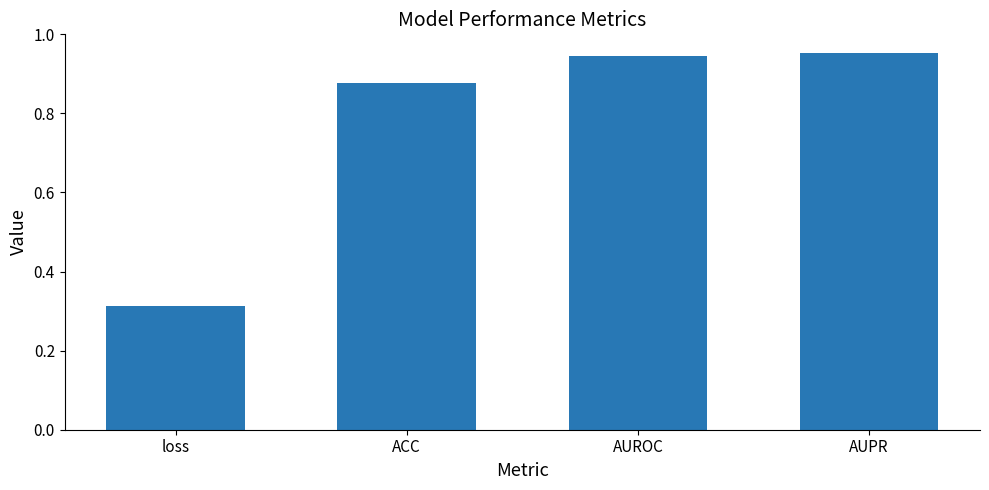

What is the average value?

0.8